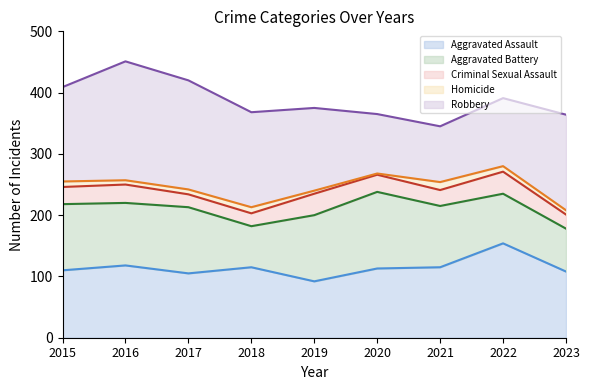

What is the minimum value for Aggravated Assault?

92